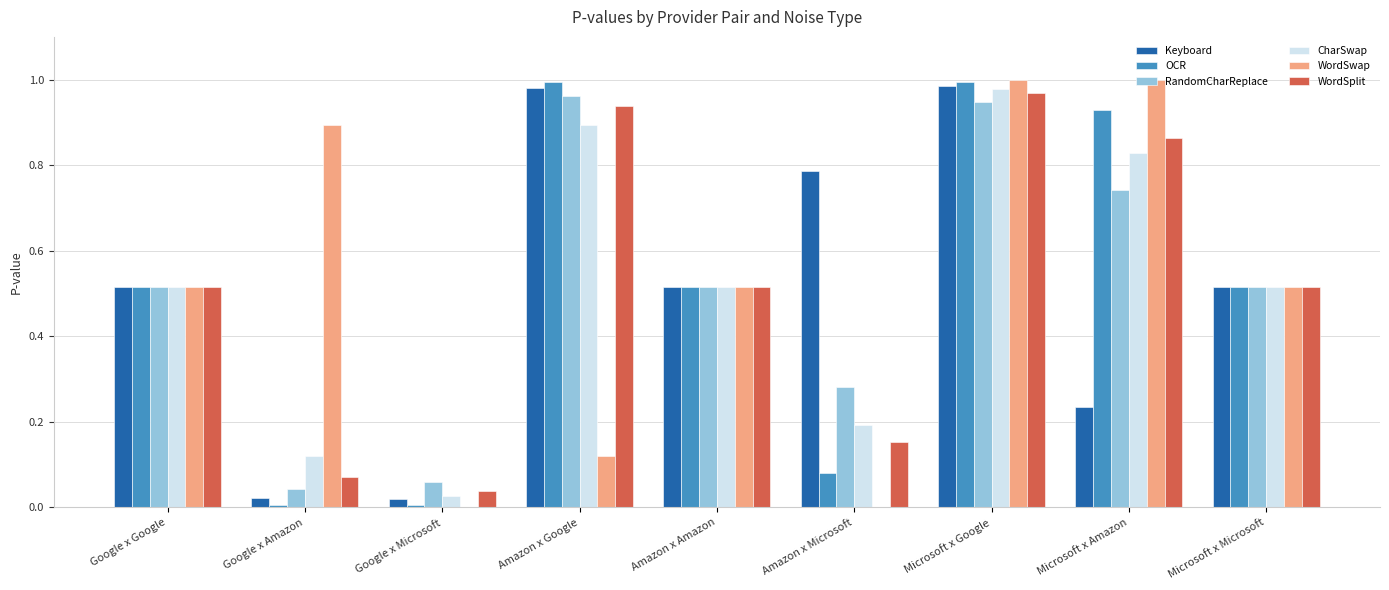

Is the value of WordSwap at Microsoft x Amazon greater than the value of Keyboard at Amazon x Microsoft?

Yes